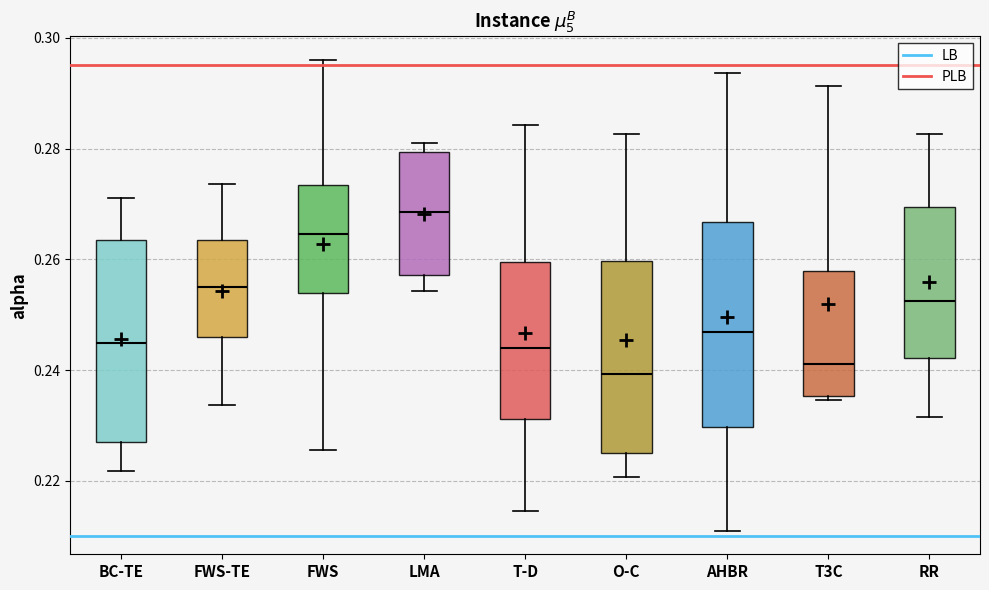

Reading left to right, transcribe this box plot: for each box, give where its median line is, the range the box spans, and where its two whiskers end, as read against the y-axis. The values are not printed on the chart, so give them approximately, as read against the axis.

BC-TE: median 0.244, box 0.228 to 0.264, whiskers 0.222 to 0.272
FWS-TE: median 0.254, box 0.246 to 0.264, whiskers 0.234 to 0.274
FWS: median 0.264, box 0.254 to 0.274, whiskers 0.226 to 0.296
LMA: median 0.268, box 0.258 to 0.280, whiskers 0.254 to 0.280 (just above the box's upper edge)
T-D: median 0.244, box 0.232 to 0.260, whiskers 0.214 to 0.284
O-C: median 0.240, box 0.224 to 0.260, whiskers 0.220 to 0.282
AHBR: median 0.246, box 0.230 to 0.266, whiskers 0.210 to 0.294
T3C: median 0.242, box 0.236 to 0.258, whiskers 0.234 to 0.292
RR: median 0.252, box 0.242 to 0.270, whiskers 0.232 to 0.282